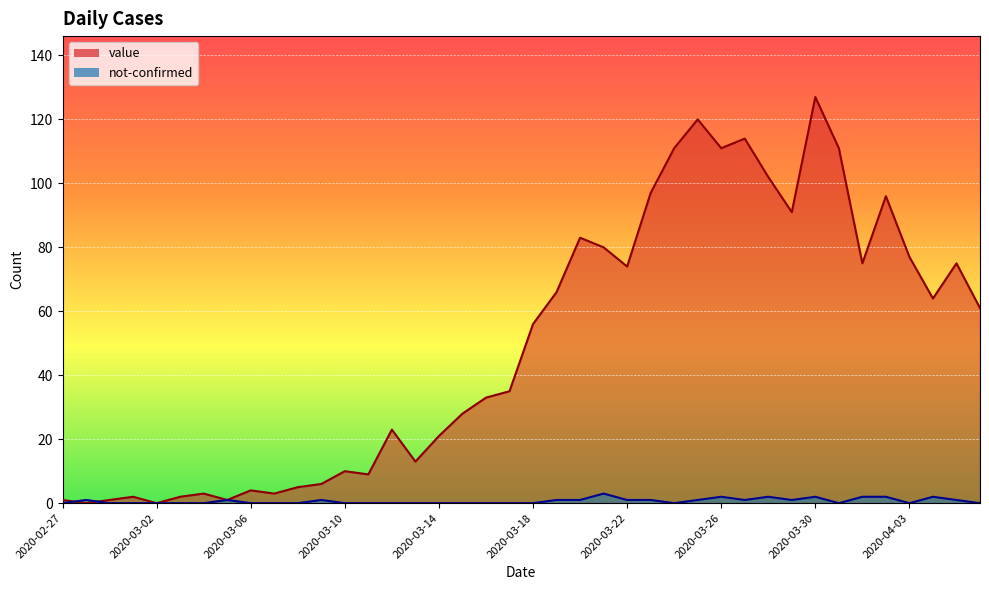

How many lines are shown in the chart?

2